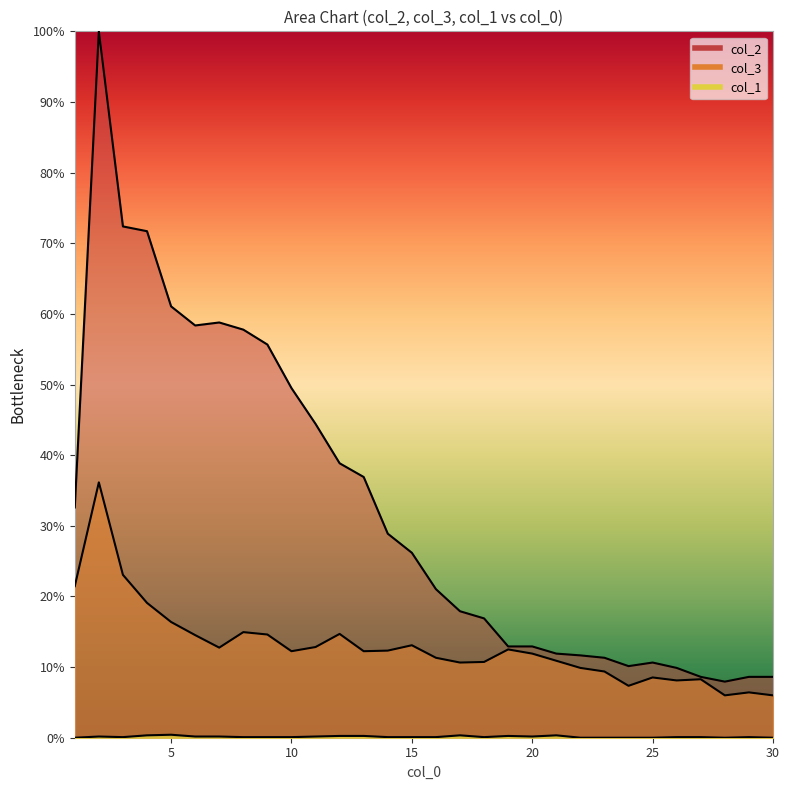

What is the spread (max minus min) of values at 14?

28.8